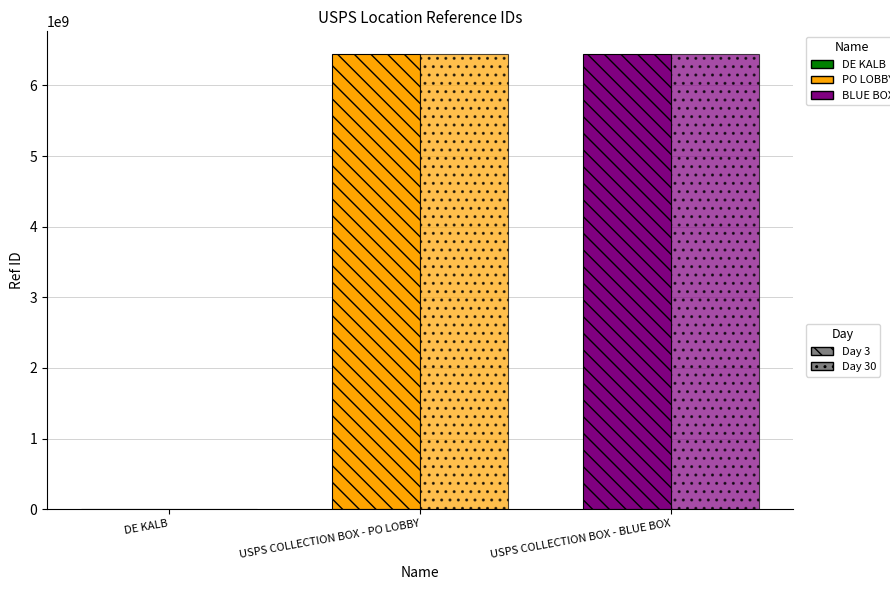

What is the difference between the highest and lowest values at USPS COLLECTION BOX - PO LOBBY?

2